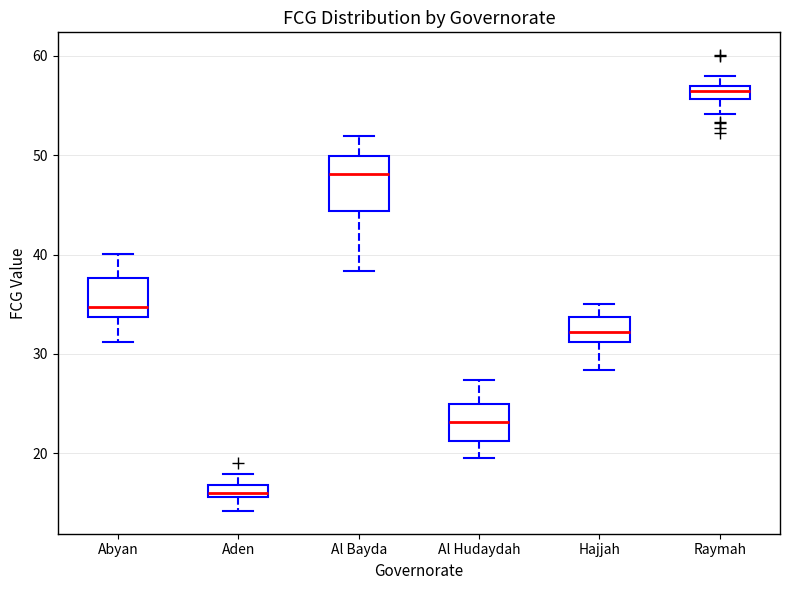

Which box is the tallest, from its lower edge to its upper edge?

Al Bayda